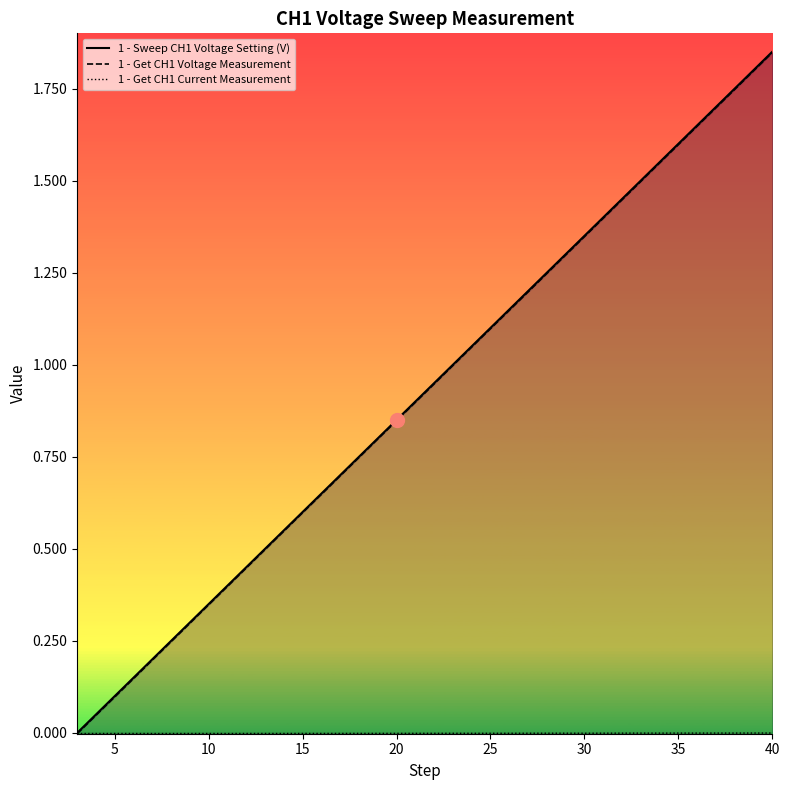

The 1 - Sweep CH1 Voltage Setting (V) series shows 0.4 at 30. True or false?

False